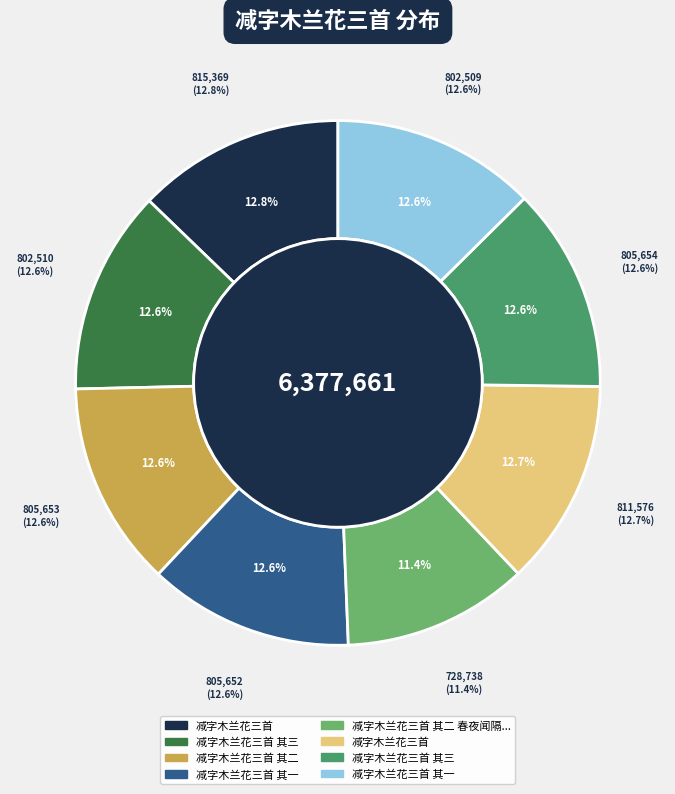

Approximately how many times larger is the value at 减字木兰花三首 其二 compared to 减字木兰花三首?

1.0